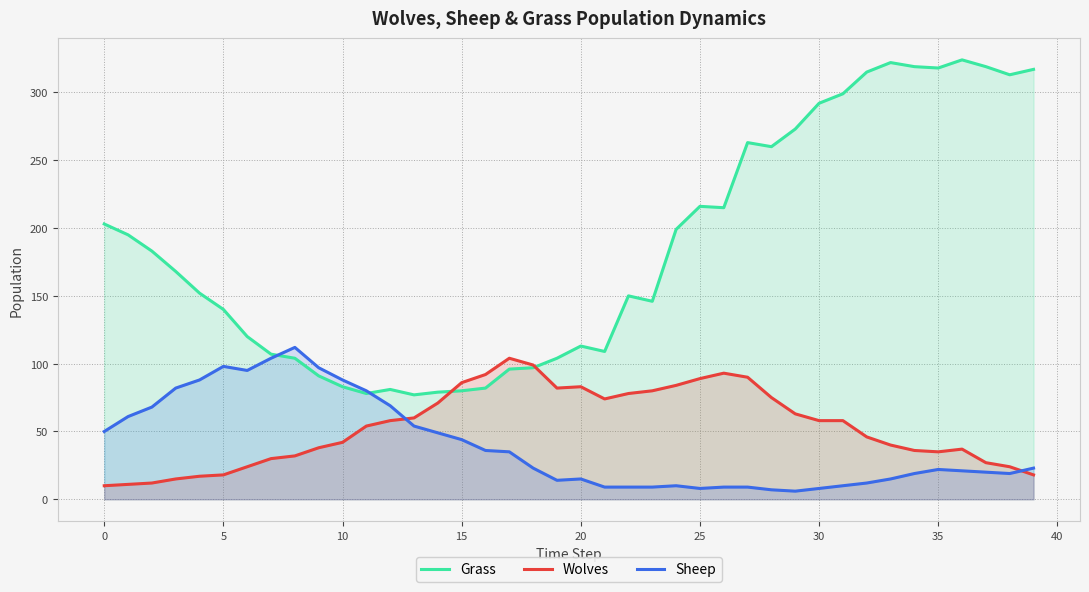

How many lines are shown in the chart?

3